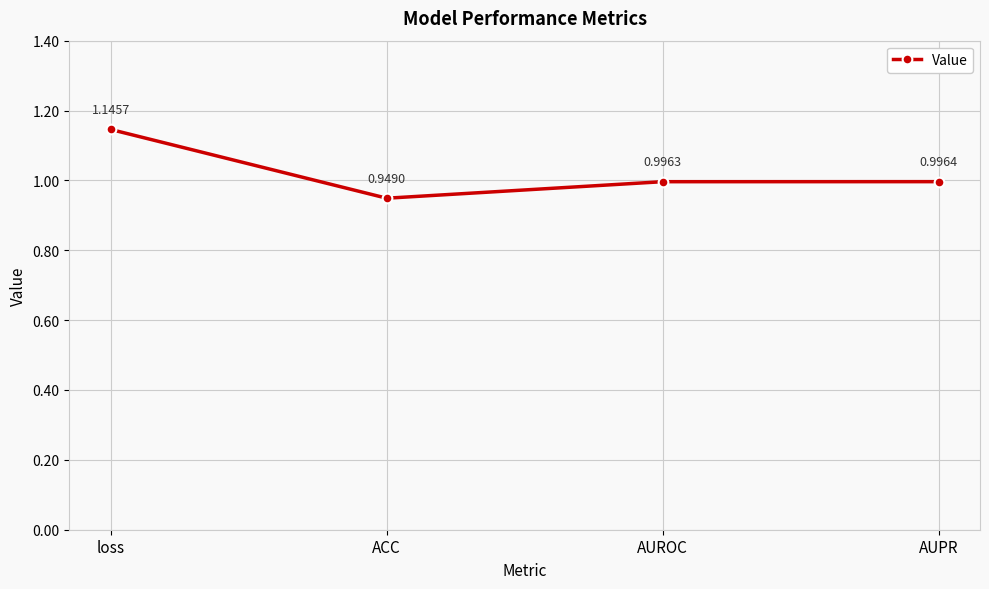

What is the change in value from loss to ACC?

-0.2